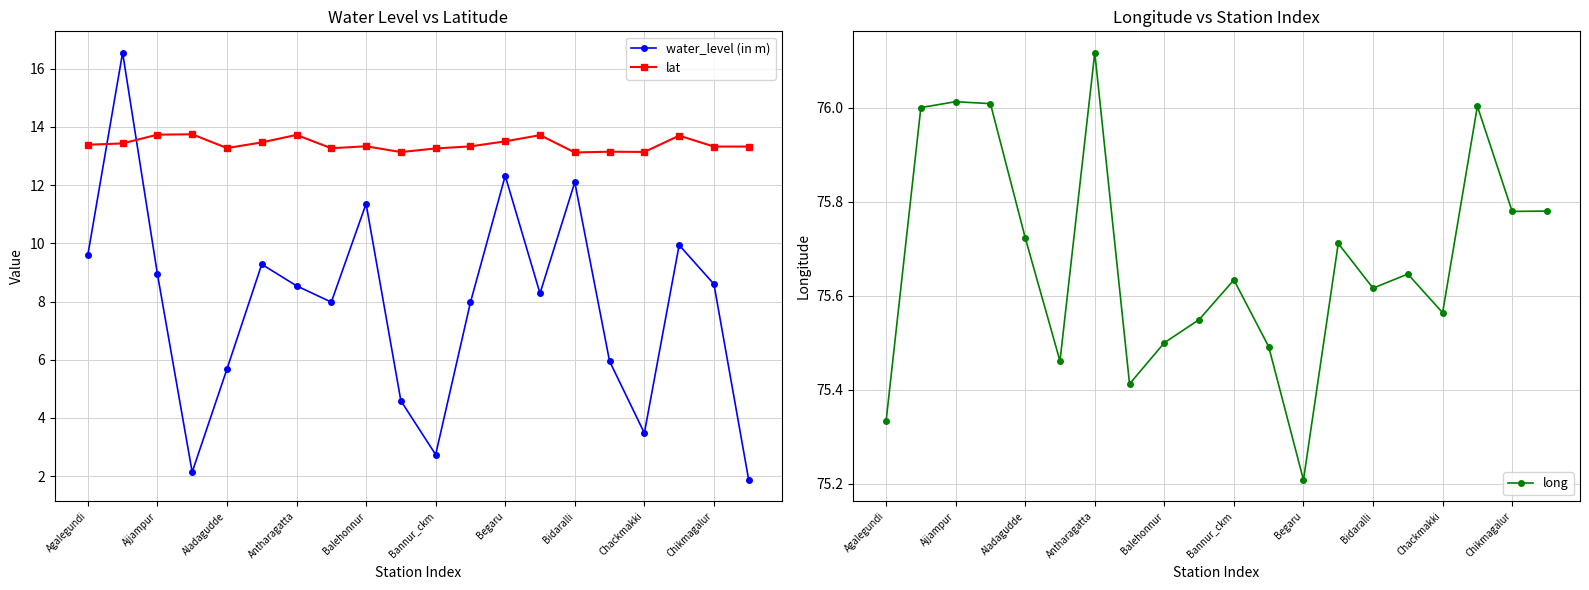

The lat series shows 13.7 at Antharagatta. True or false?

True